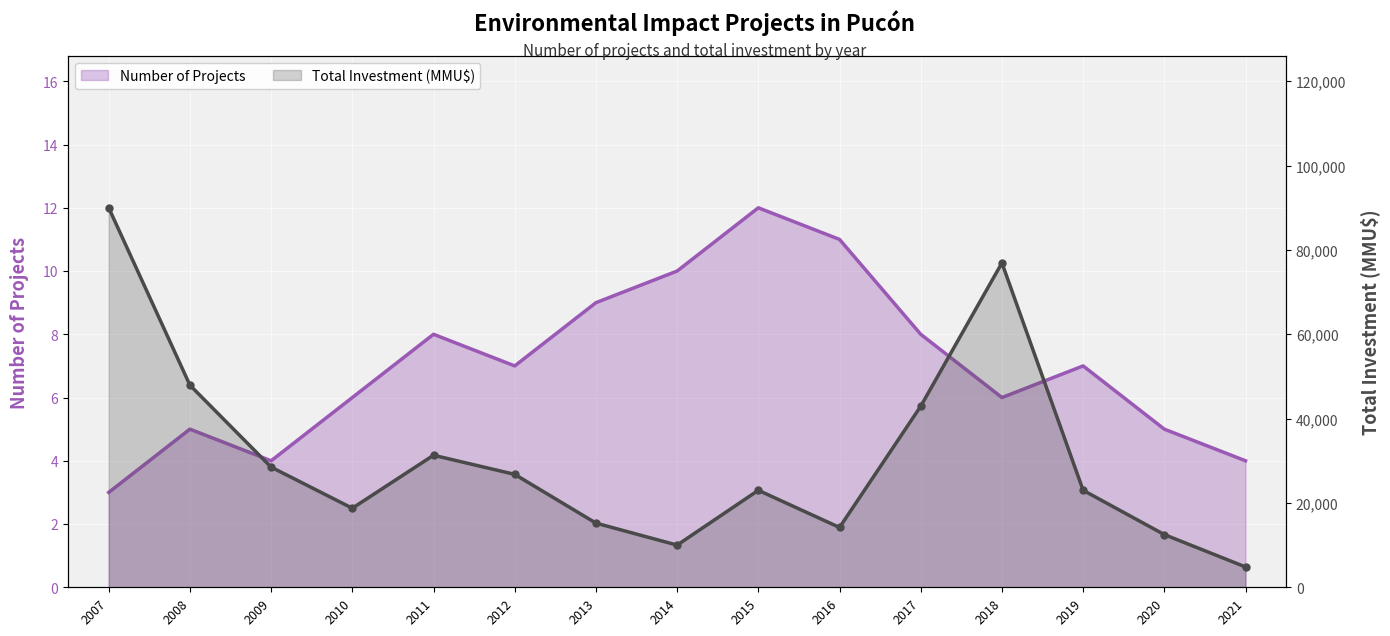

In Number of Projects, how many points are higher than both neighbors (excluding endpoints)?

4